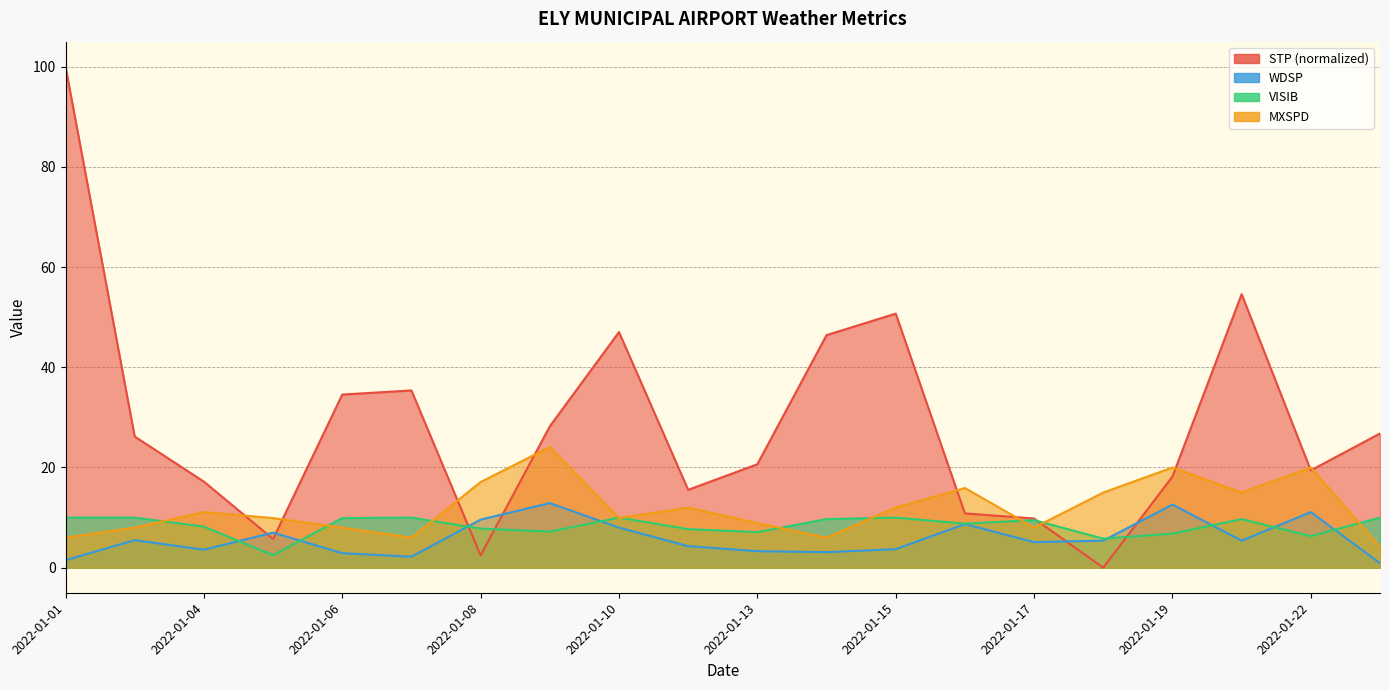

How many categories are shown in the chart?

20